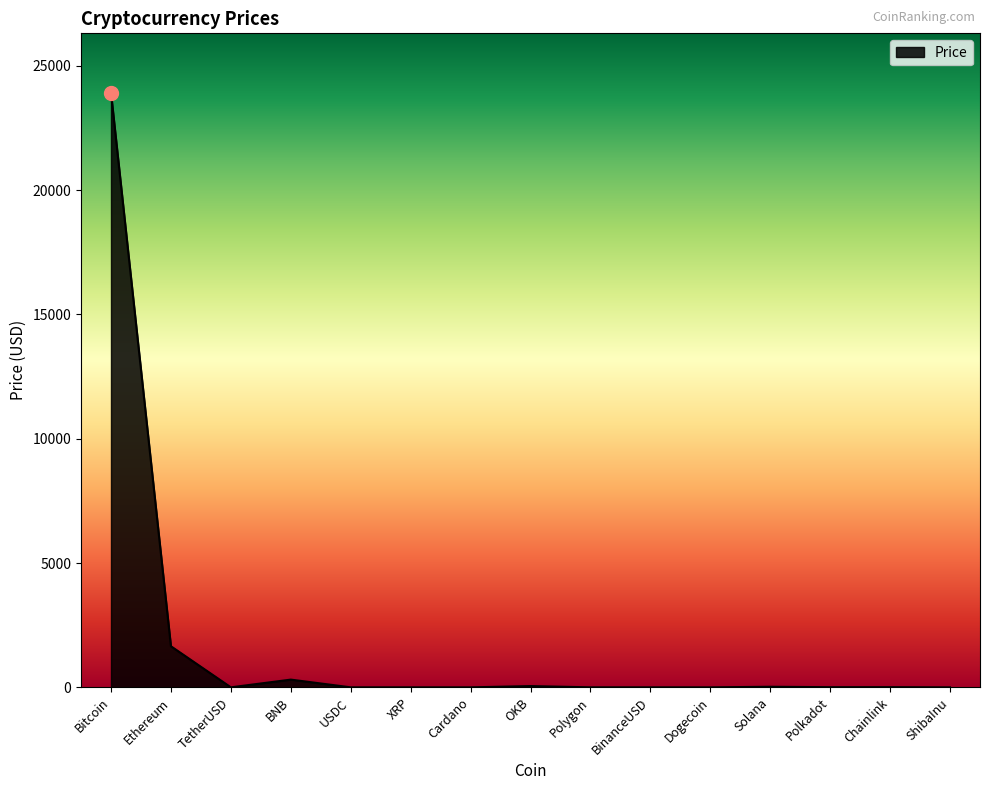

Approximately how many times larger is the value at TetherUSD compared to USDC?

1.0